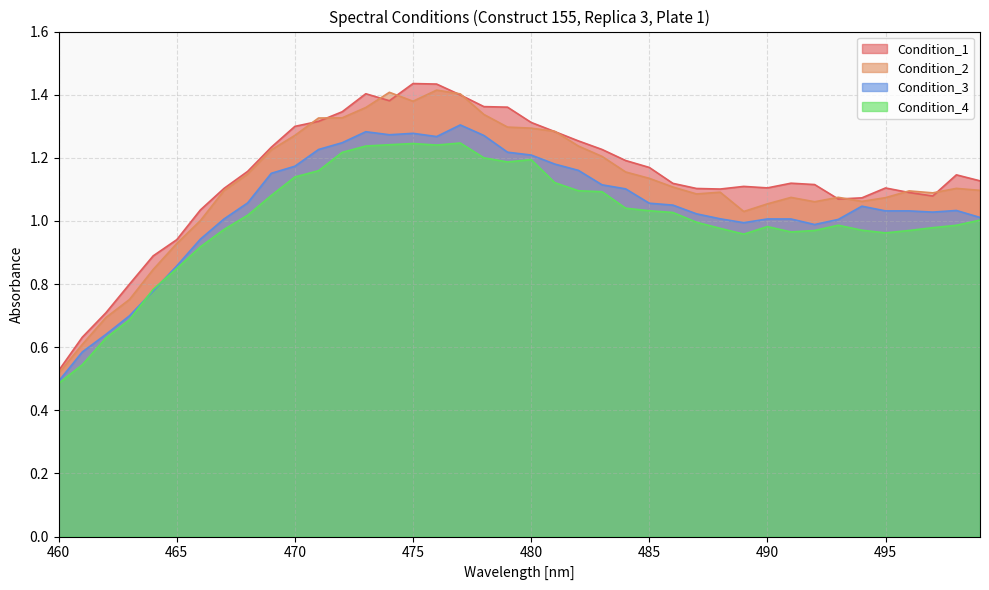

What is the total value across all series at 476?

5.4